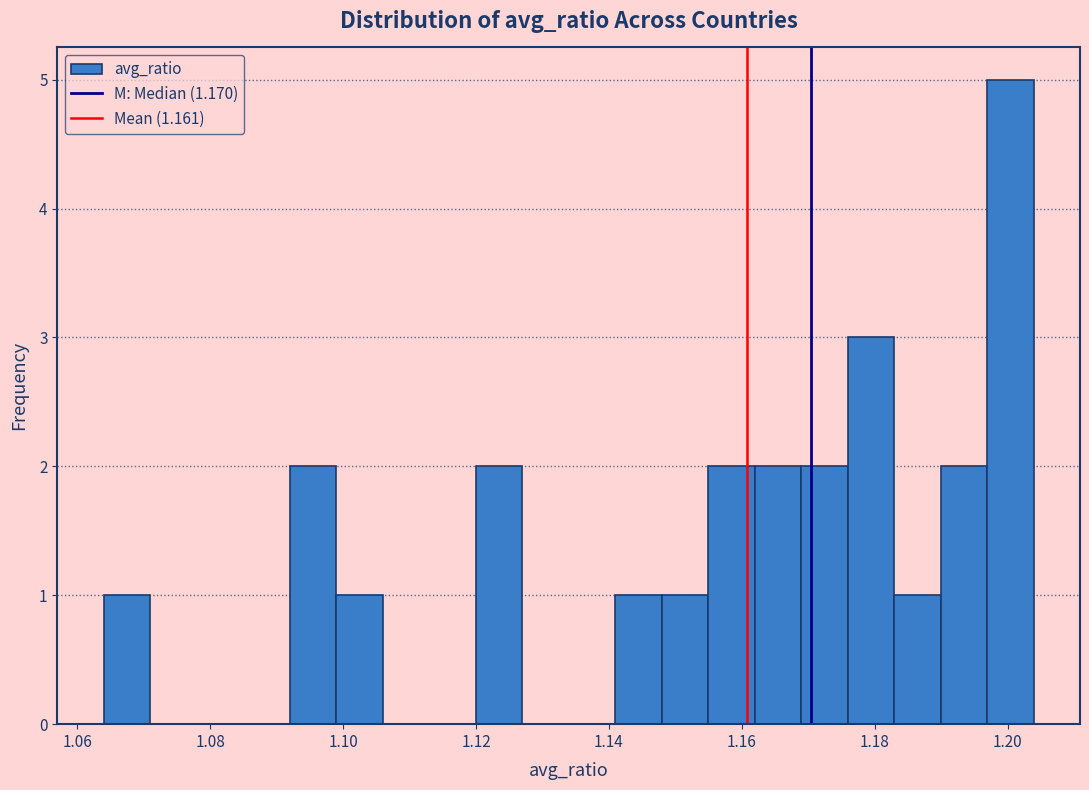

Read against the x-axis, roughly where is the centre of the tallest bar?

1.200